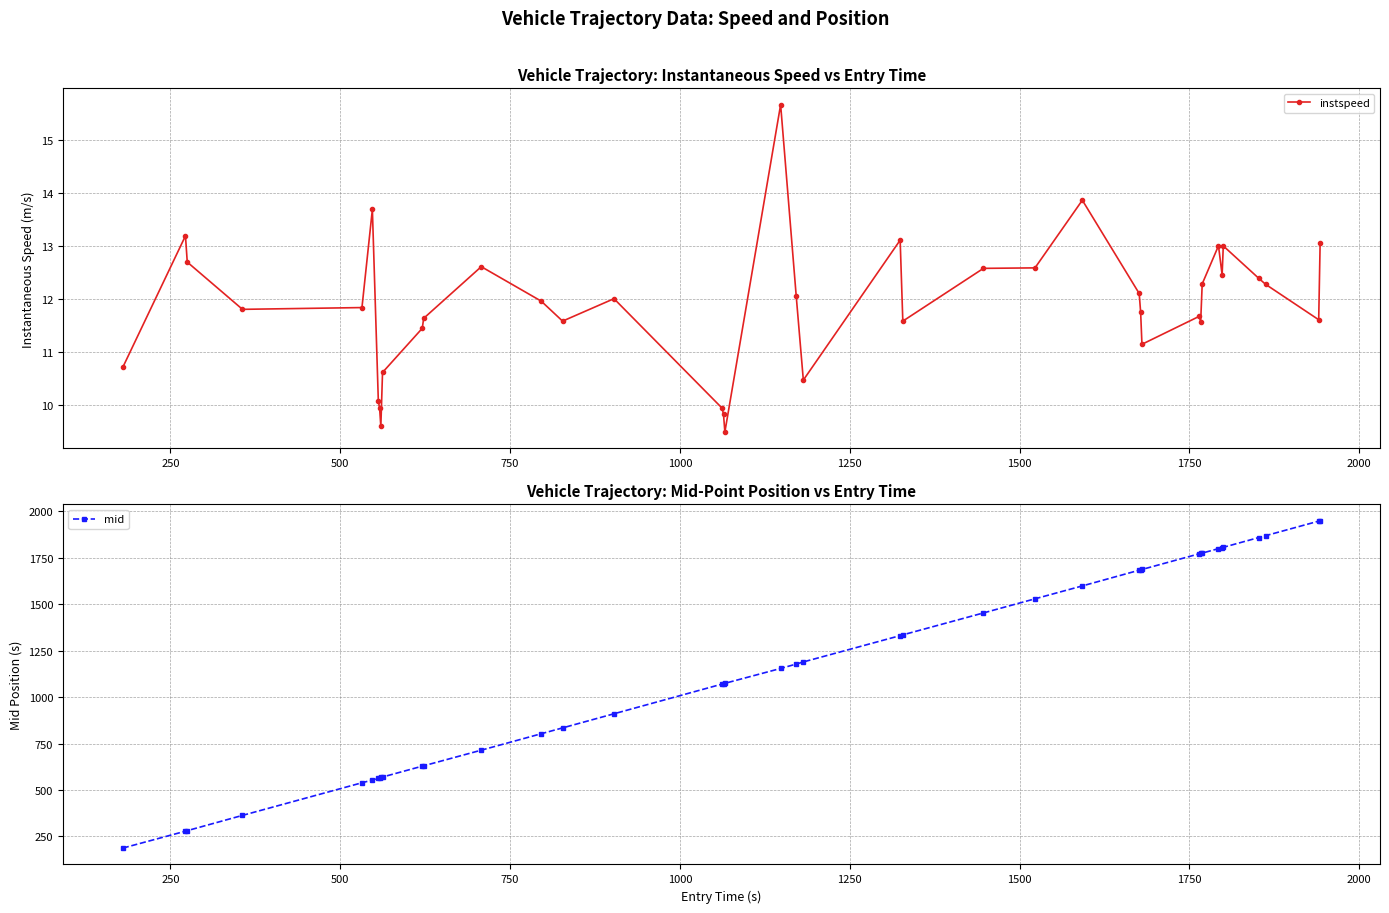

True or false: instspeed has more than 0 interior local peaks.

True